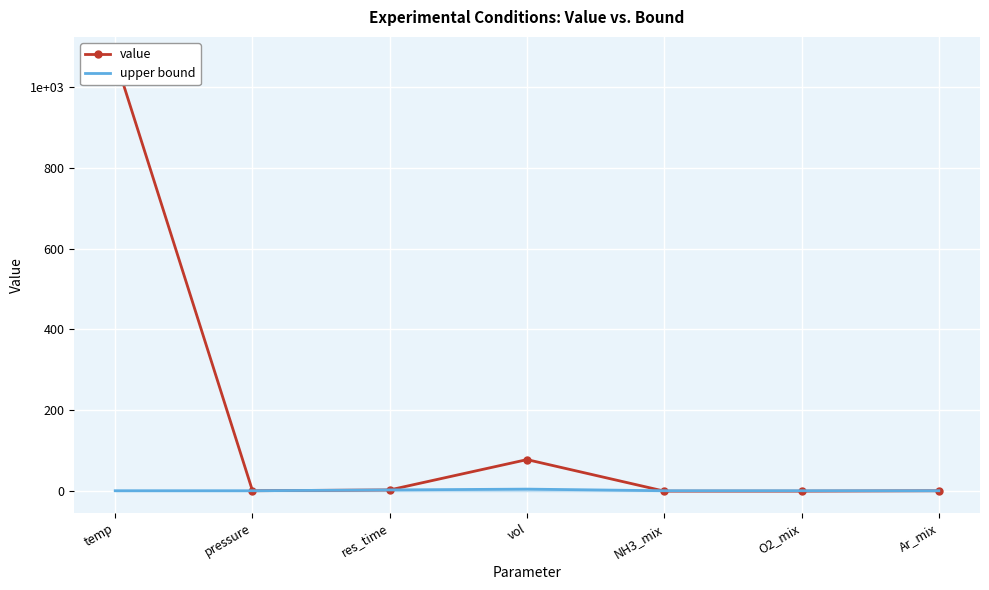

Reading left to right, list all the values displayed in this chart.

value: 1070.0	1.0	3.0	78.0	0.0	0.0	1.0
upper bound: 1.0	1.0	3.0	5.0	1.0	1.0	1.0